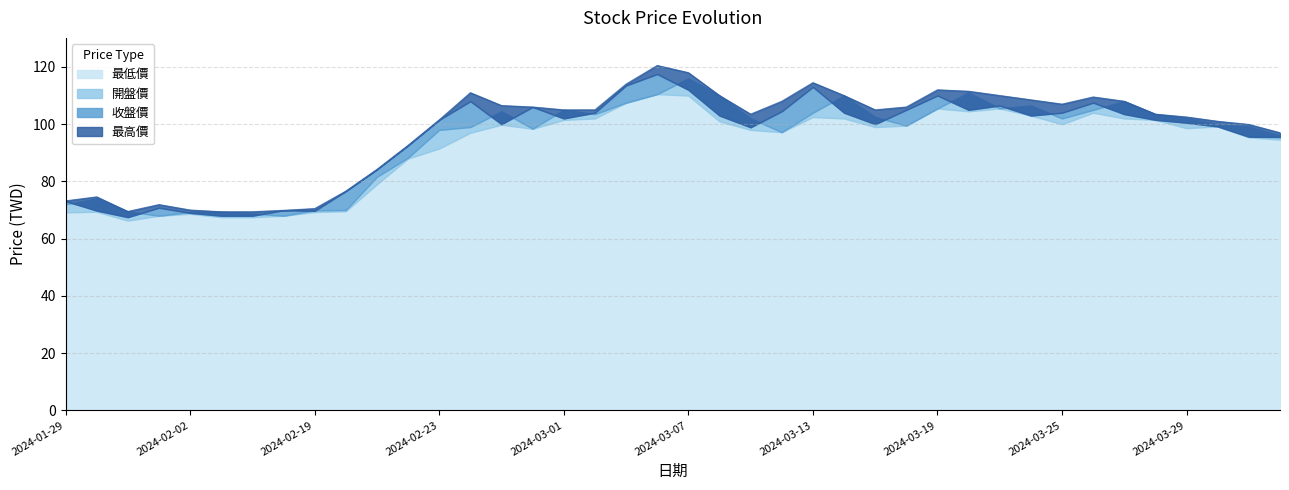

What is the sum of all 最高價 values?

3906.7